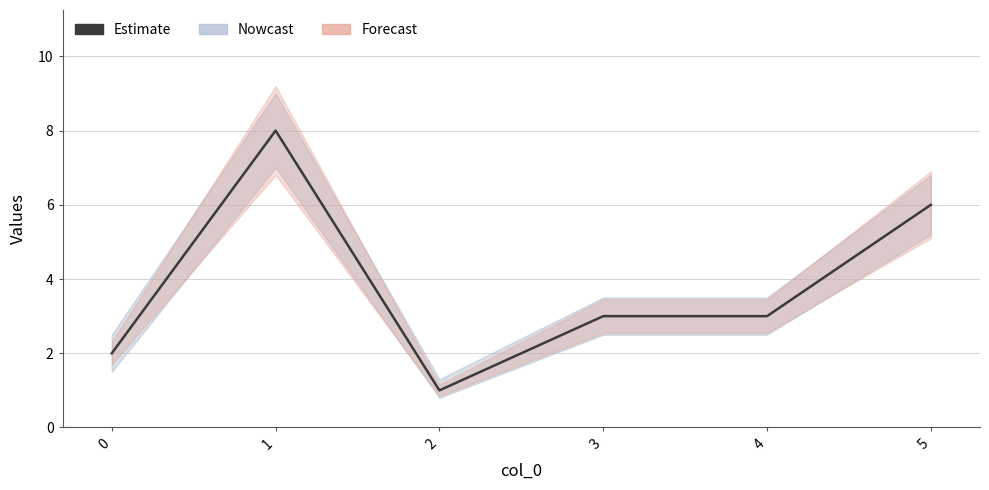

Approximately how many times larger is the value at 5 compared to 2?

6.0